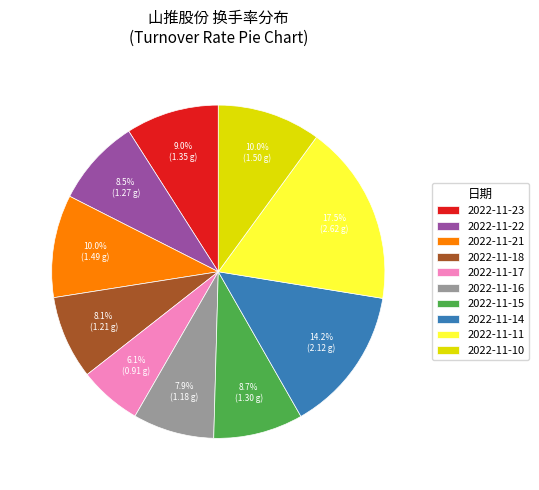

Count the number of slices in the pie.

10